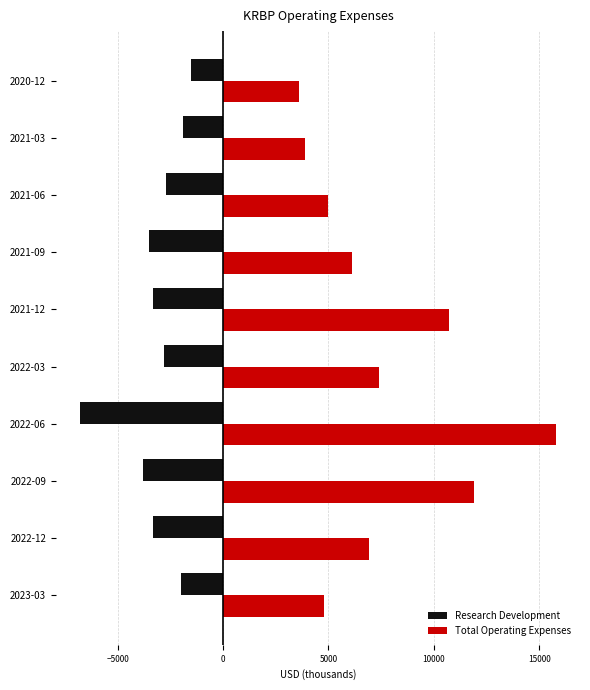

The value of Total Operating Expenses at 2021-06 is 5000. True or false?

True